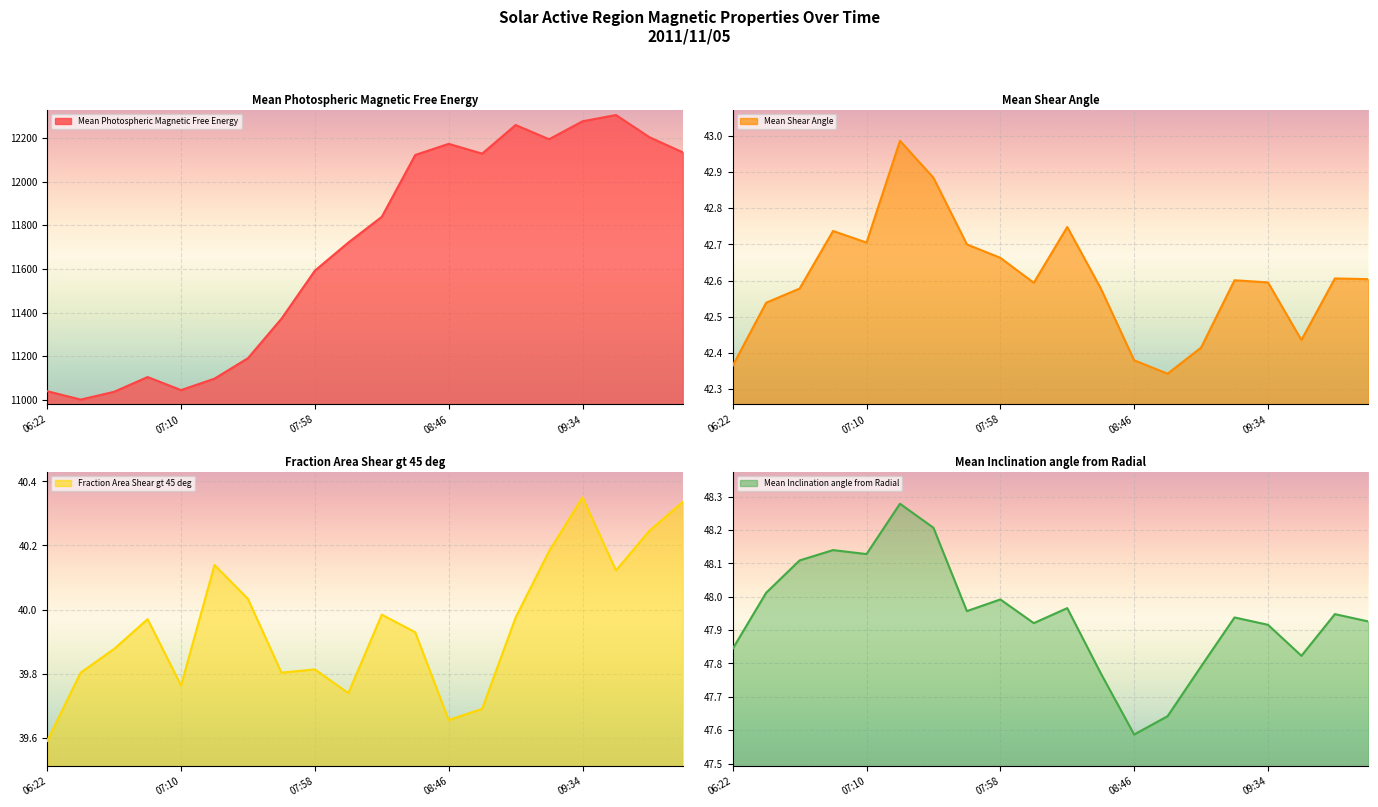

Reading right to left, what are all the values shown in this chart?

Mean Photospheric Magnetic Free Energy: 12133.5	12203.1	12304.6	12276.0	12193.8	12258.9	12127.8	12172.7	12121.7	11838.4	11720.6	11591.8	11371.6	11191.1	11097.3	11044.9	11104.7	11037.1	11001.5	11039.9
Mean Shear Angle: 42.6	42.6	42.4	42.6	42.6	42.4	42.3	42.4	42.6	42.7	42.6	42.7	42.7	42.9	43.0	42.7	42.7	42.6	42.5	42.4
Fraction Area Shear gt 45 deg: 40.3	40.2	40.1	40.4	40.2	40.0	39.7	39.7	39.9	40.0	39.7	39.8	39.8	40.0	40.1	39.8	40.0	39.9	39.8	39.6
Mean Inclination angle from Radial: 47.9	47.9	47.8	47.9	47.9	47.8	47.6	47.6	47.8	48.0	47.9	48.0	48.0	48.2	48.3	48.1	48.1	48.1	48.0	47.8